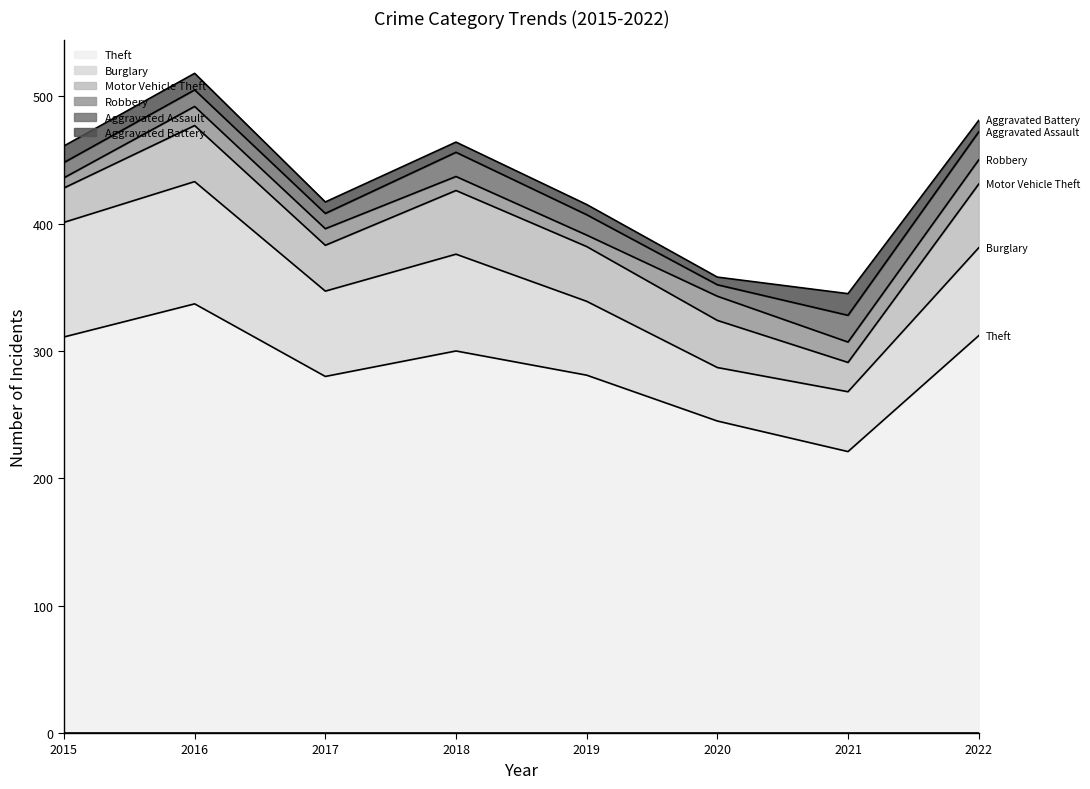

Which label corresponds to the largest value in the chart?

2016